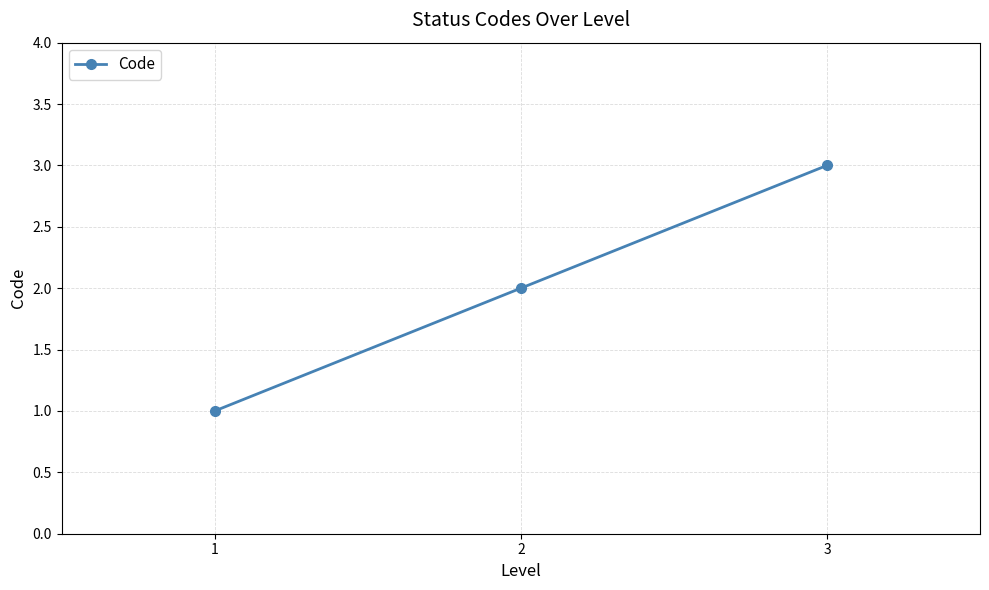

What value does the data have at 2?

2